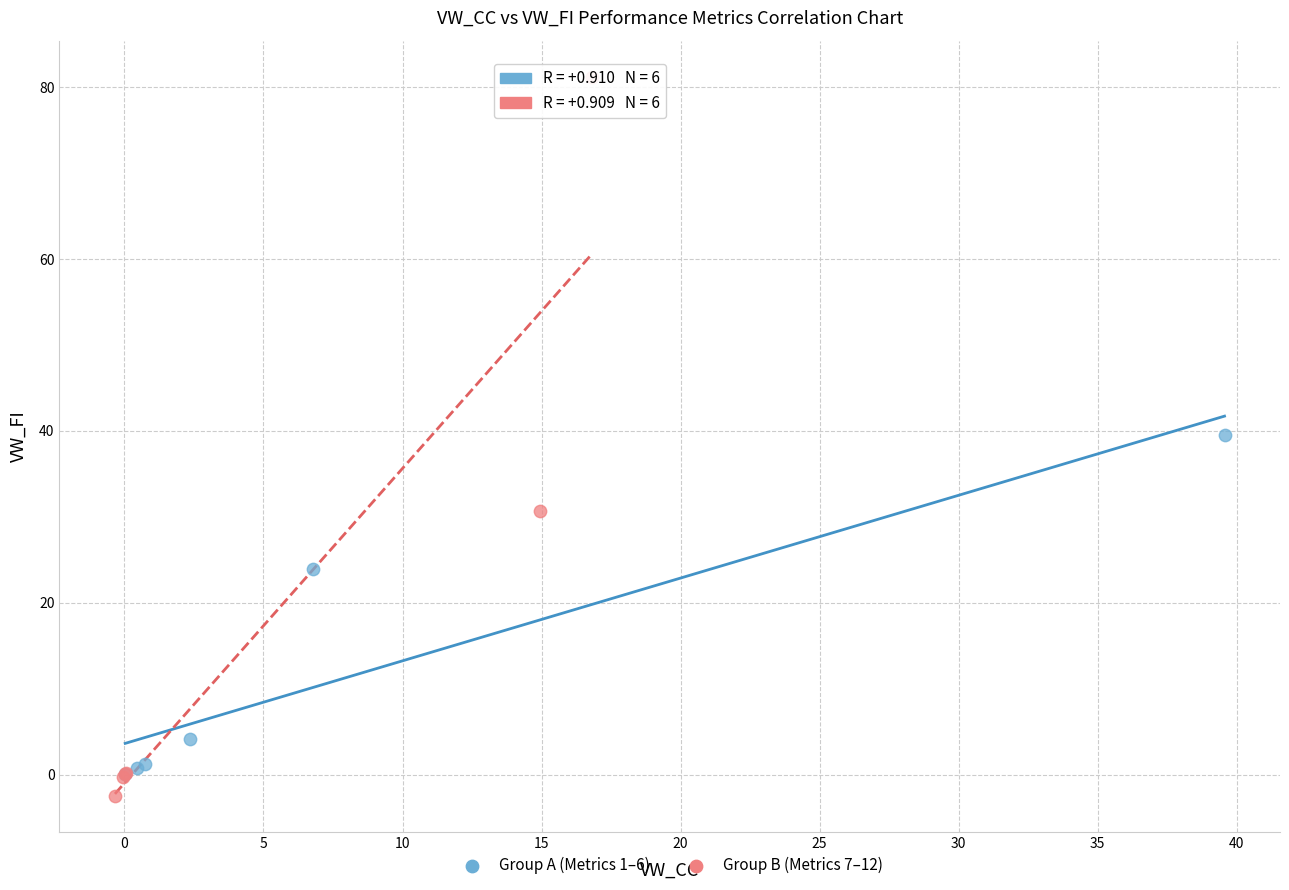

Which series reaches the maximum Y coordinate?

Group B (Metrics 7–12)